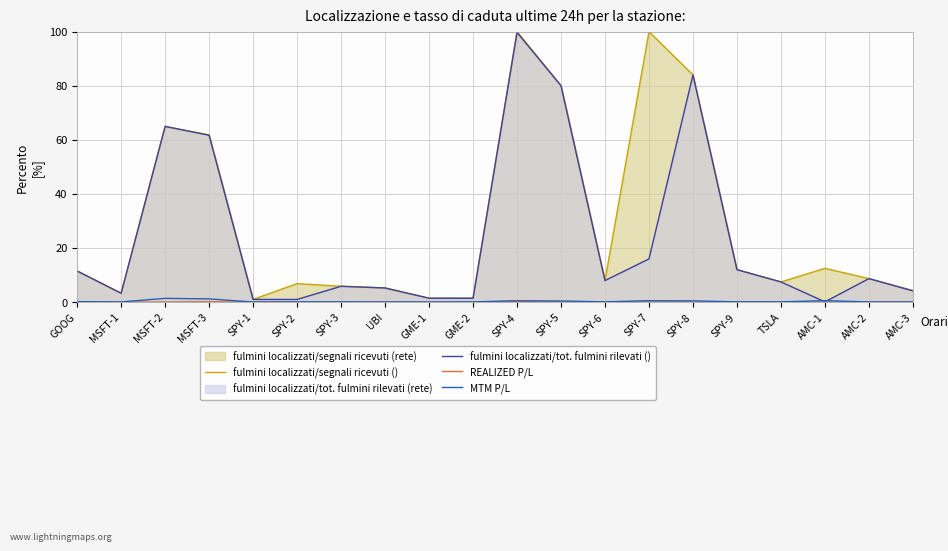

True or false: fulmini localizzati/tot. fulmini rilevati () and REALIZED P/L cross at least once.

False